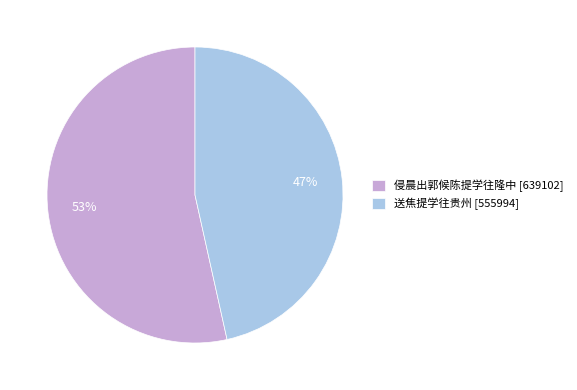

To the nearest percent, what is the combined percentage of 侵晨出郭候陈提学往隆中 and 送焦提学往贵州?

100%